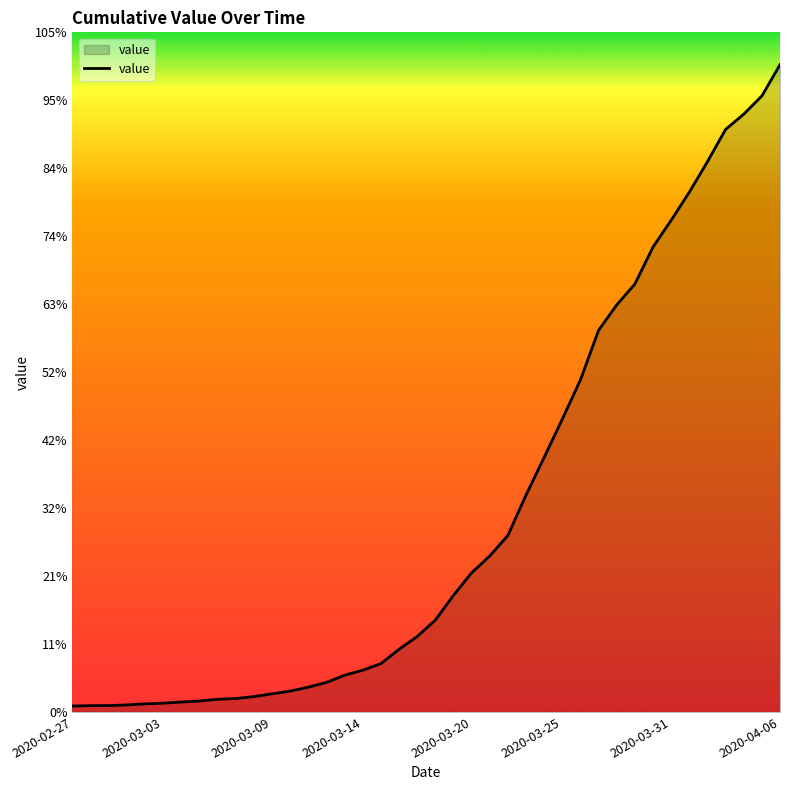

Does the chart display data point markers on the line(s)?

No